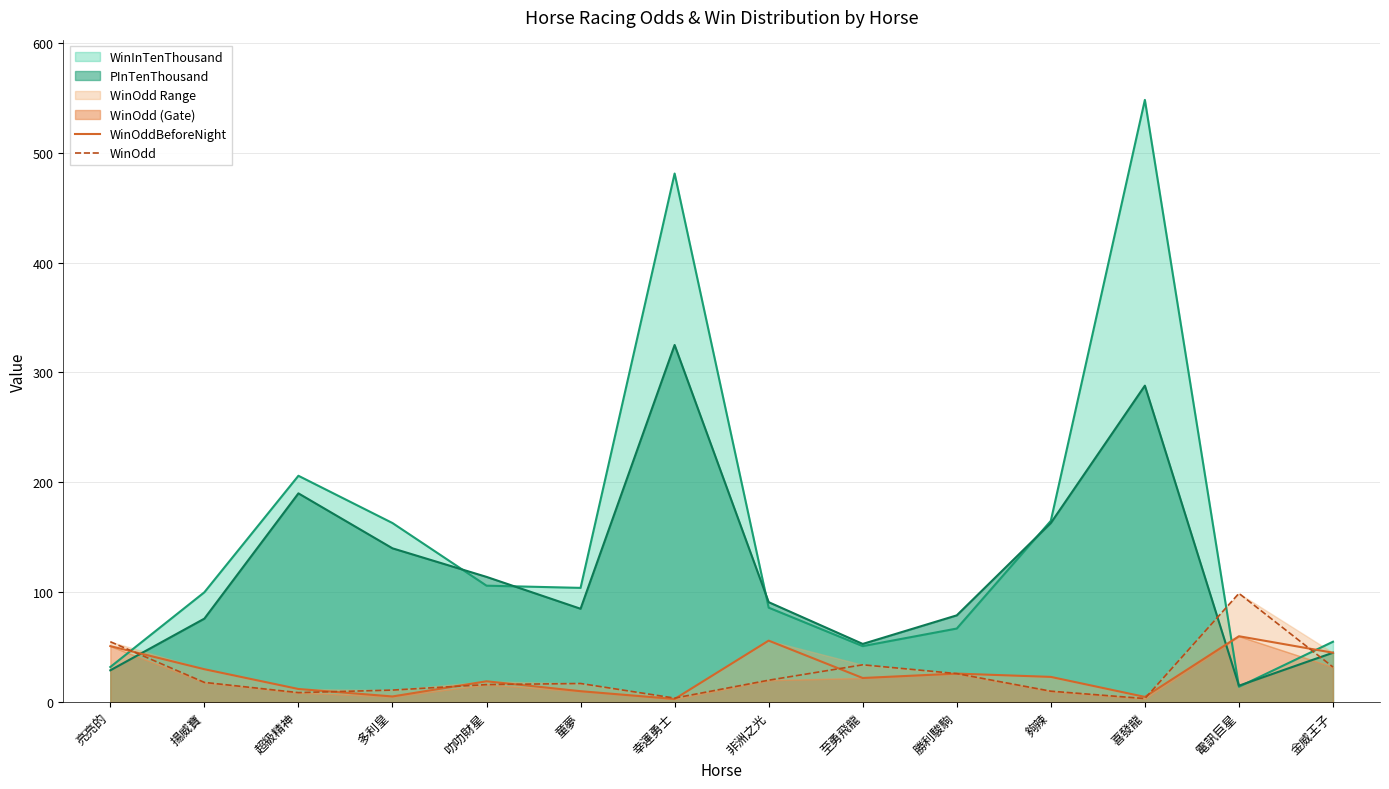

What is the value of the WinOdd point at the 6th from the left?

17.0